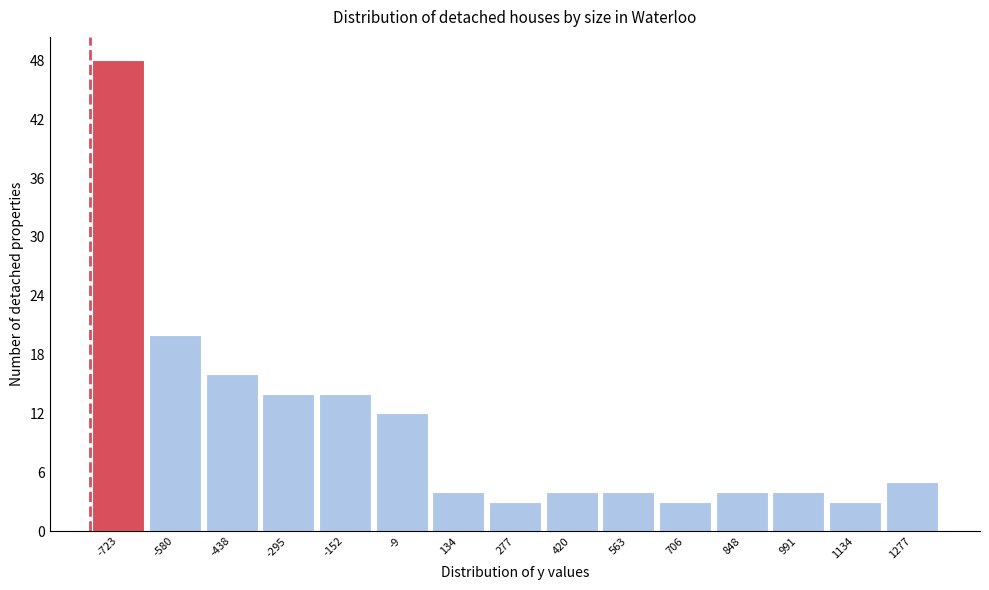

Over which range of the x-axis is the bar tallest?

-800 to -660